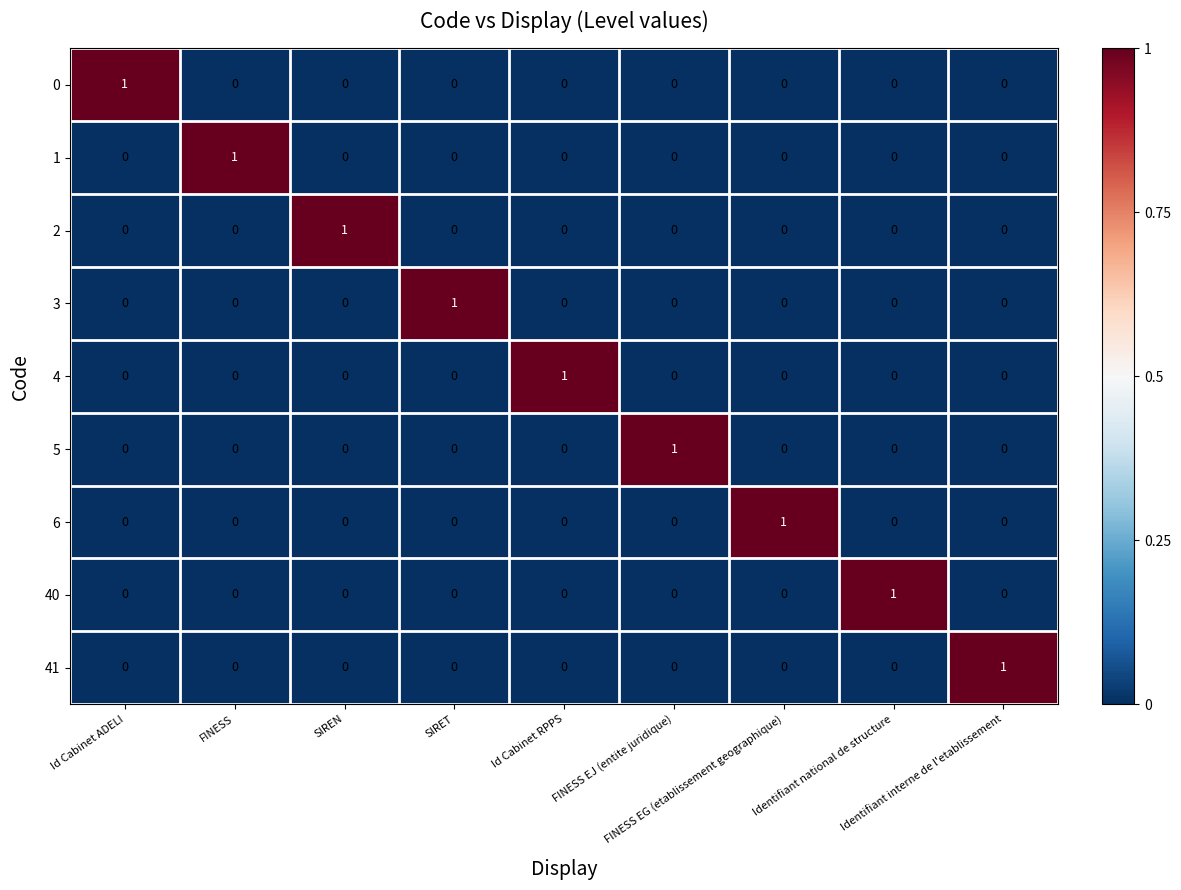

Count the 5 values in the range 0 to 1.

9